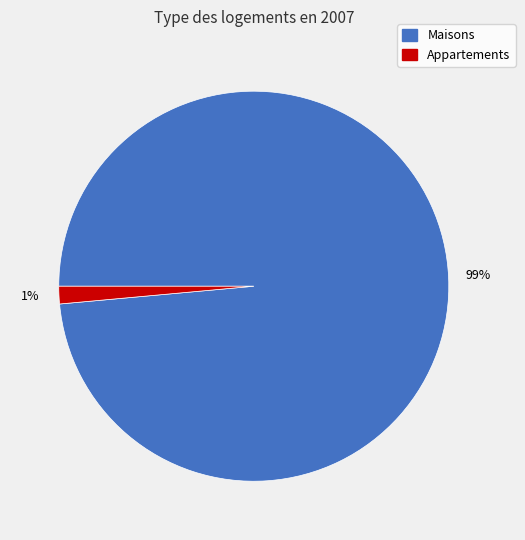

To the nearest percent, what is the combined percentage of Maisons and Appartements?

100%